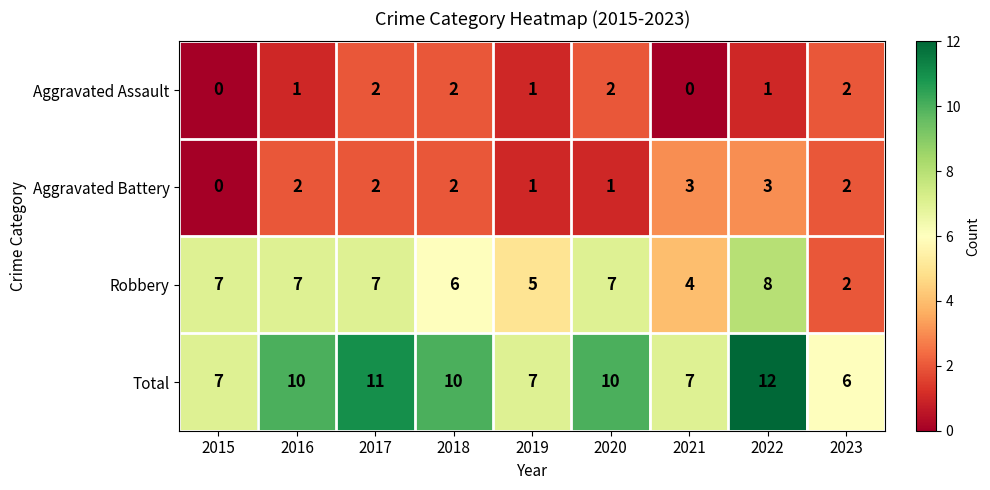

How many categories are shown in the chart?

9